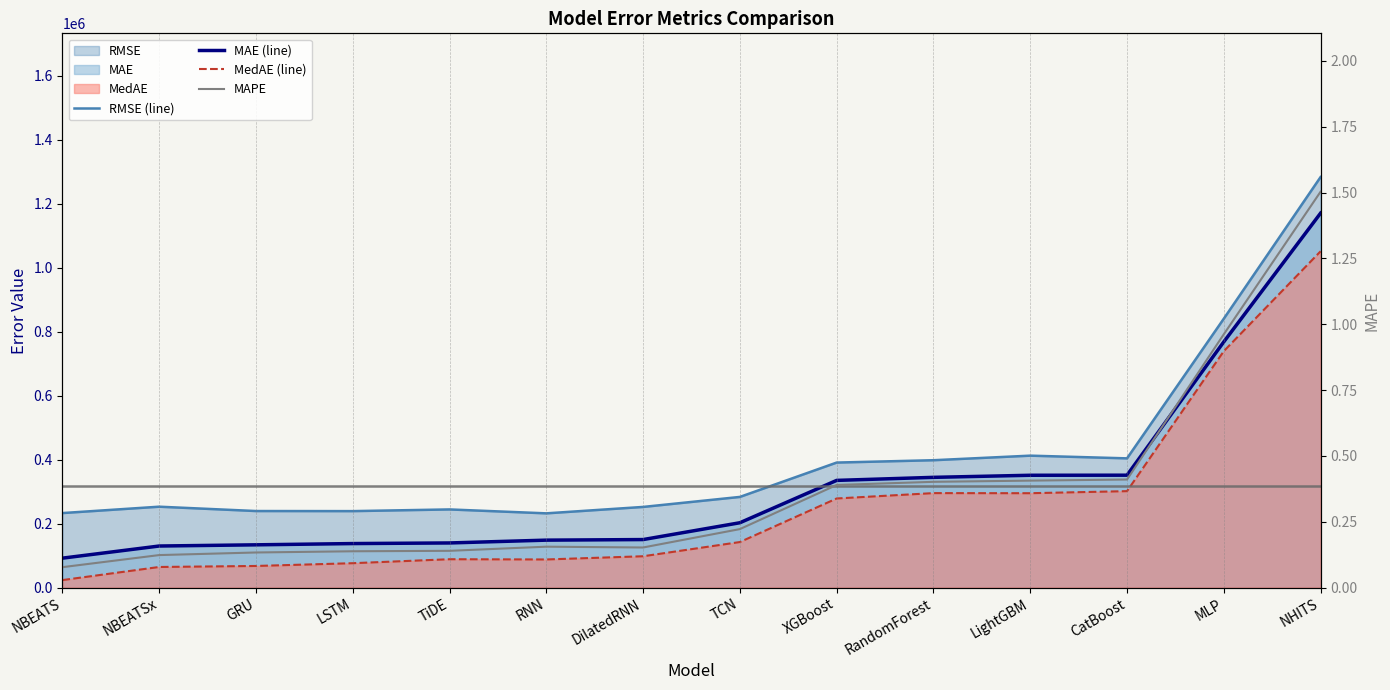

Which has a higher value, LightGBM or MLP?

MLP